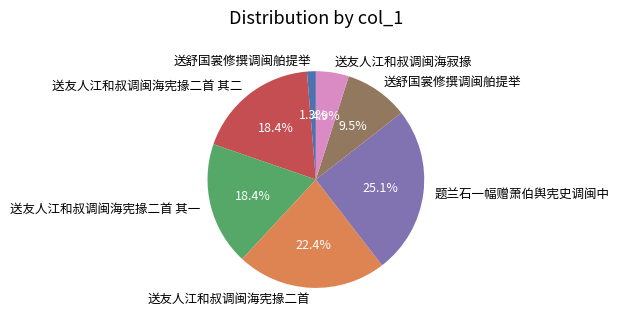

Does any single category account for the majority?

No